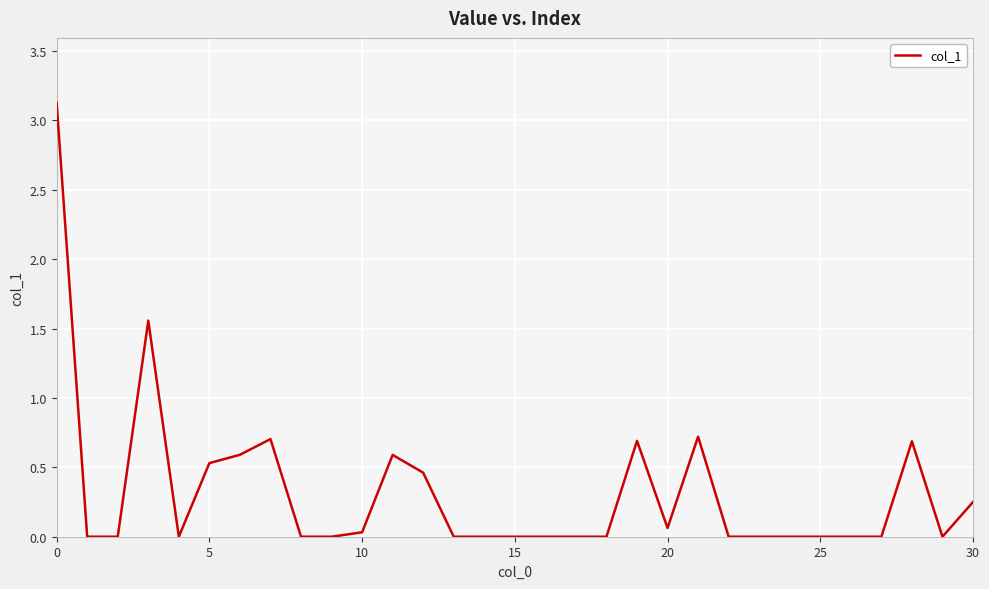

What is the difference between the maximum and minimum values?

3.1